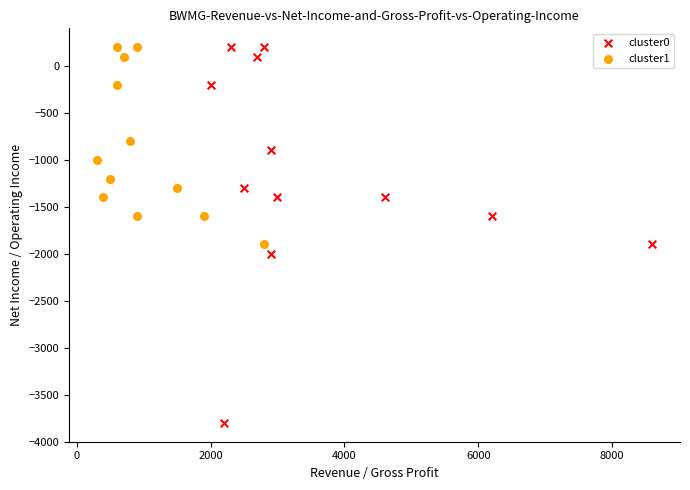

Which series has the largest Y range (max minus min)?

cluster0